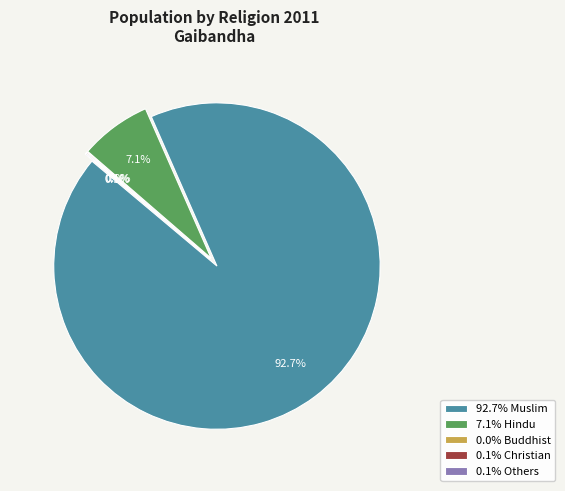

Is there any slice that represents more than half of the pie?

Yes